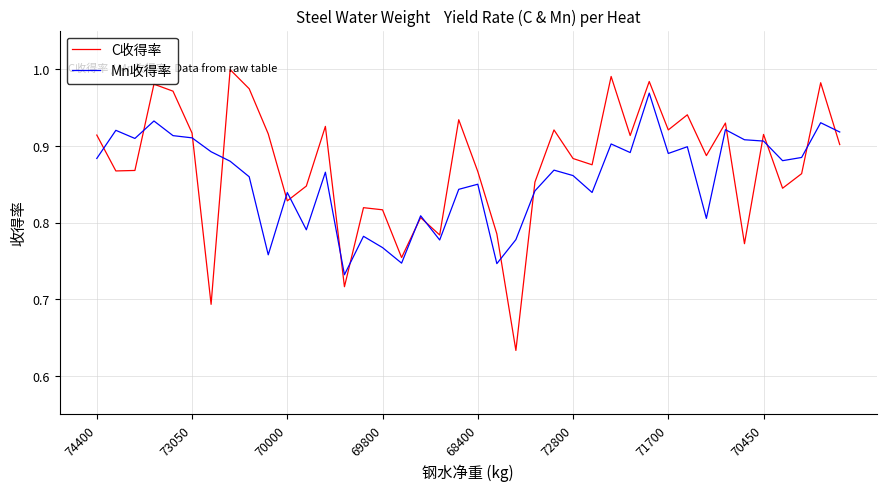

In C收得率, how many points are lower than both neighbors (excluding endpoints)?

13